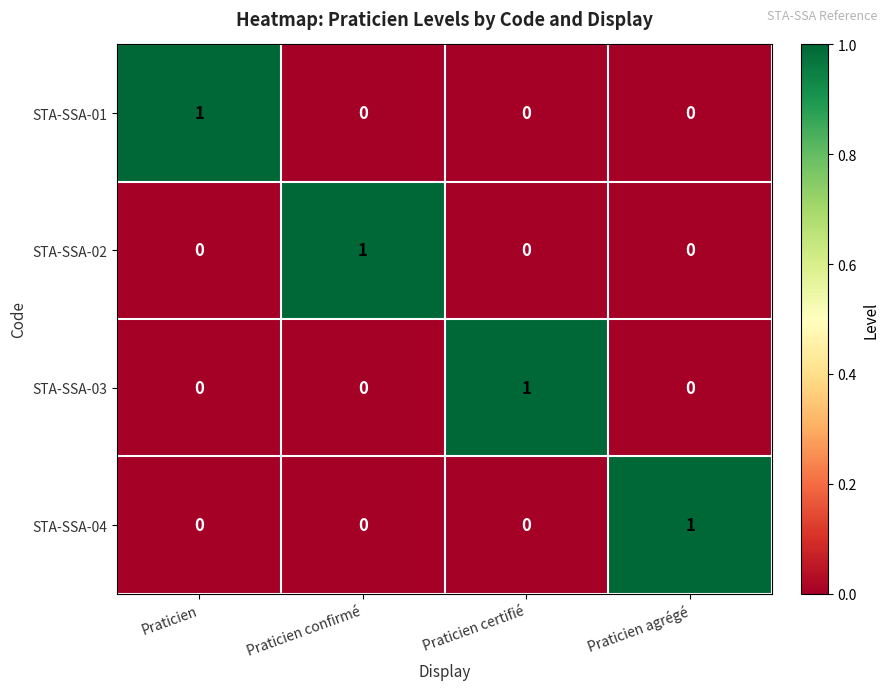

At how many categories does at least one series exceed 0?

4